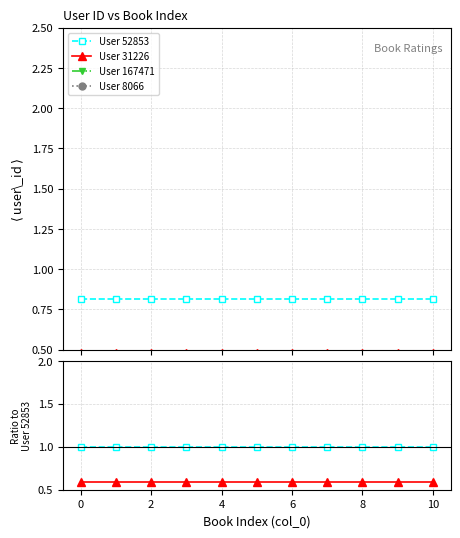

What is the difference between the highest and lowest values at 0?

3.0